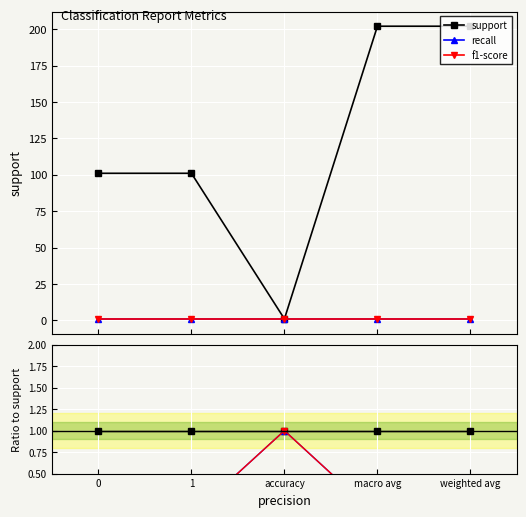

What position from the left is macro avg?

4